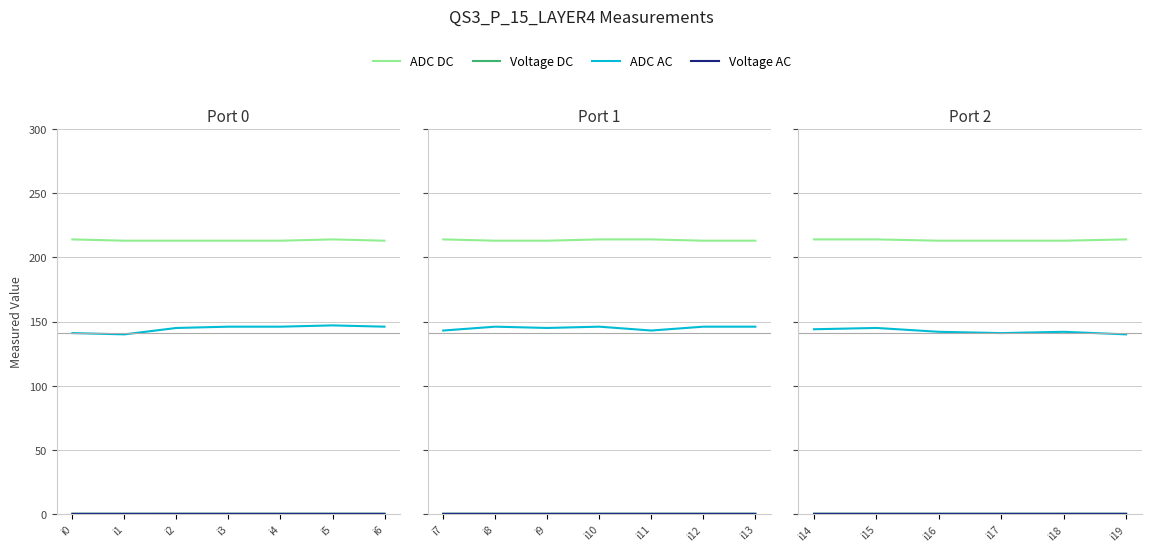

Read the ADC DC value at i15.

214.0